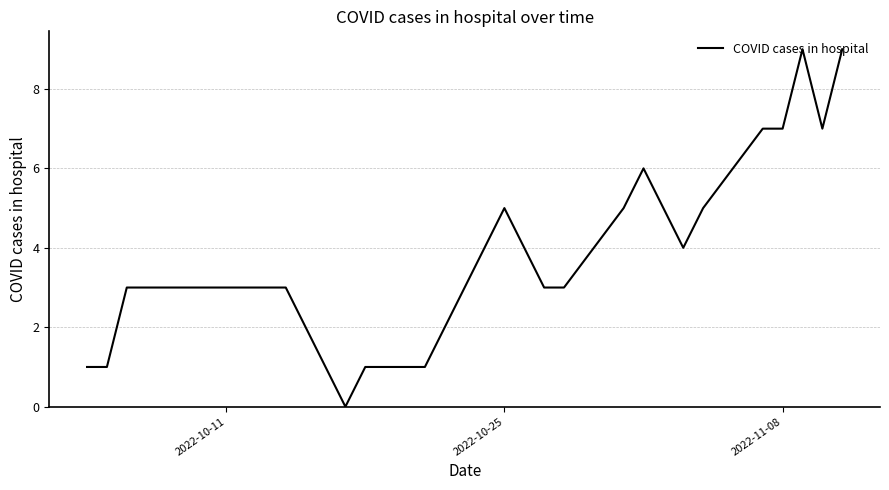

What is the difference between the maximum and minimum values?

9